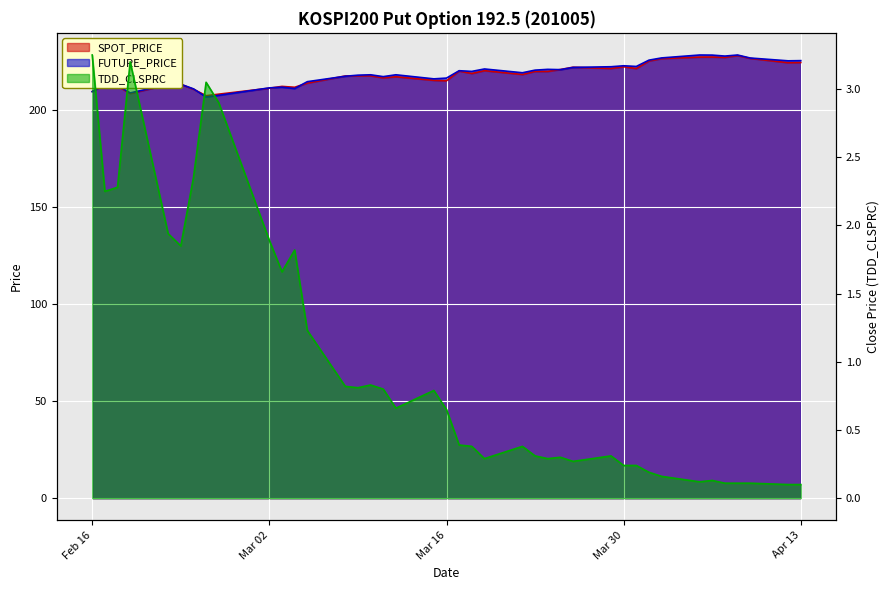

What is the average value of the FUTURE_PRICE series?

218.7